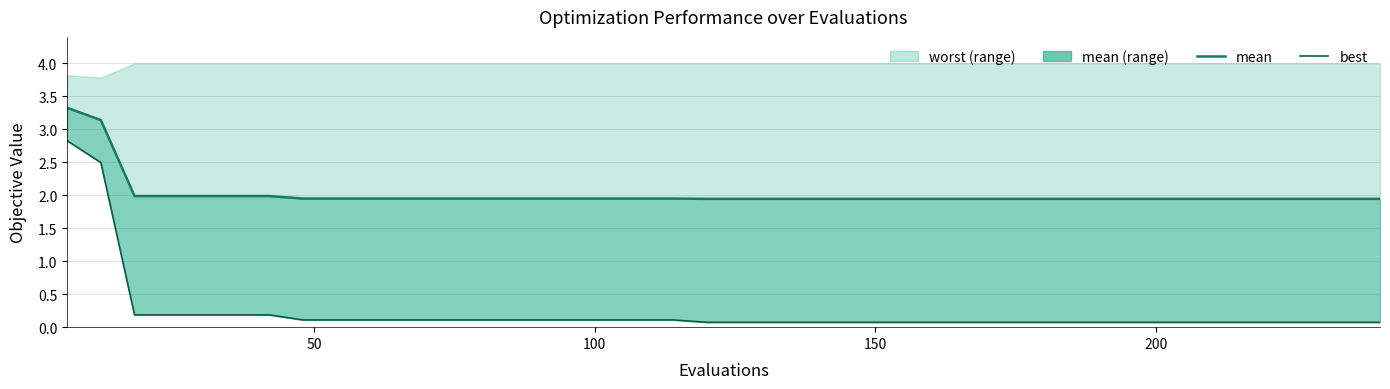

Is the value of mean_line at 25 greater than the value of best at 0?

No